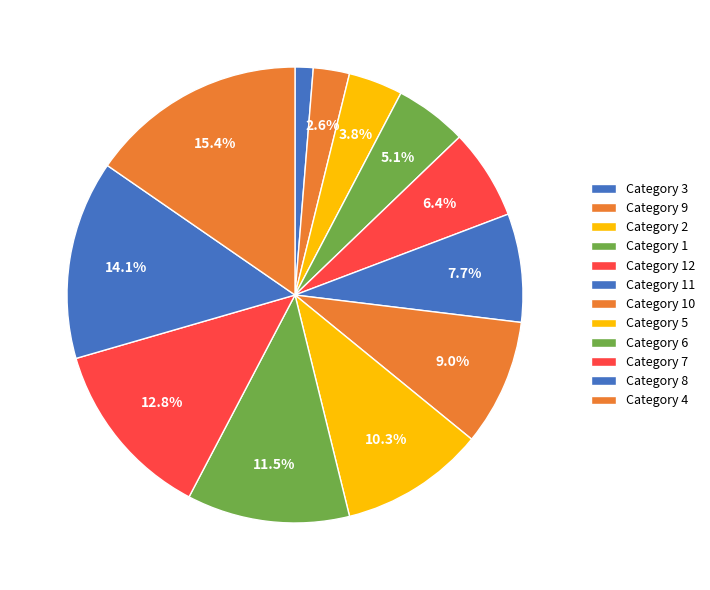

Rank the categories by value from highest to lowest.

4, 8, 7, 6, 5, 10, 11, 12, 1, 2, 9, 3